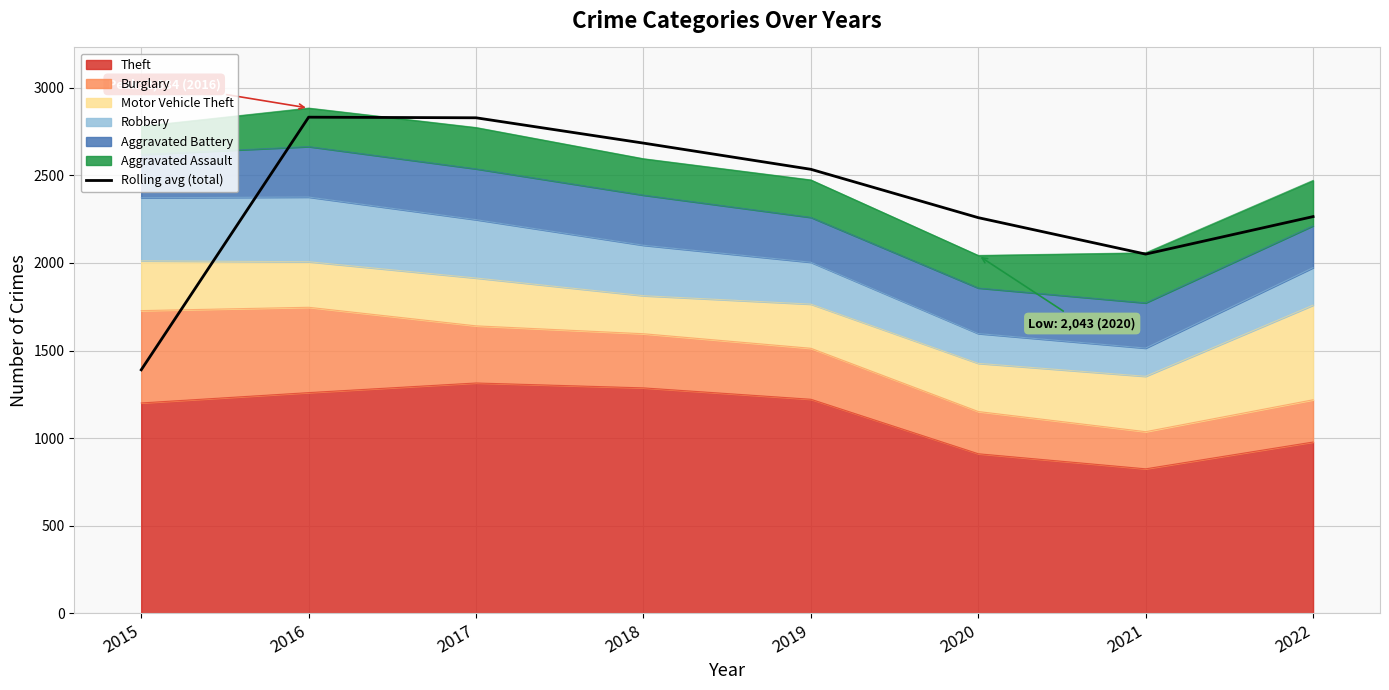

What is the value of the 4th point from the left?

2684.0